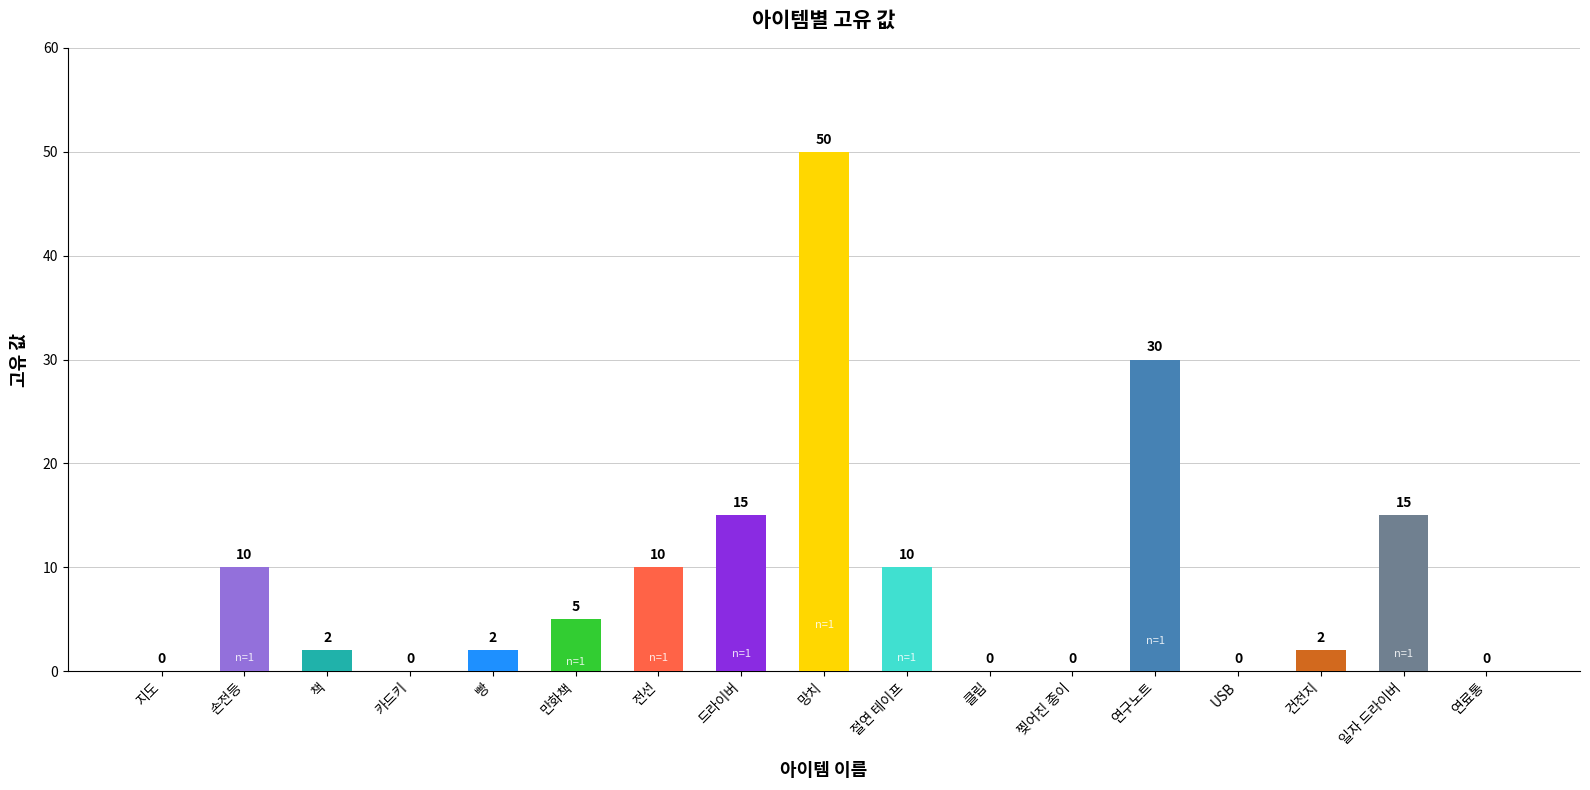

True or false: the data shows 0 at 지도.

True